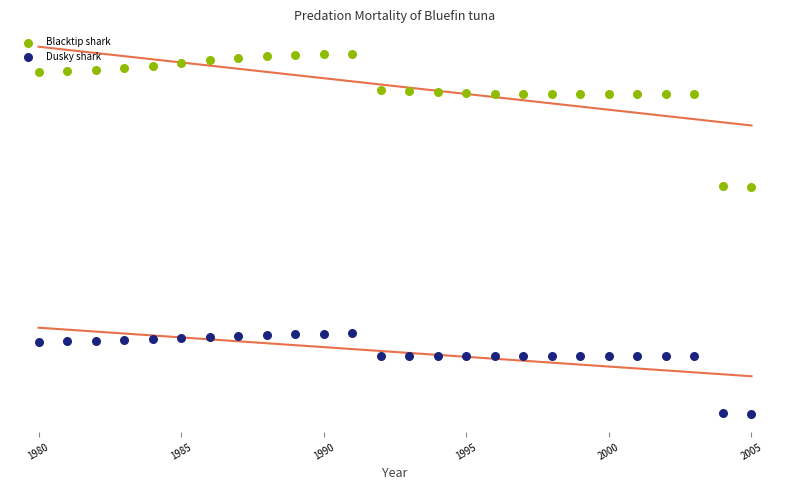

Which series has the largest Y range (max minus min)?

Blacktip shark